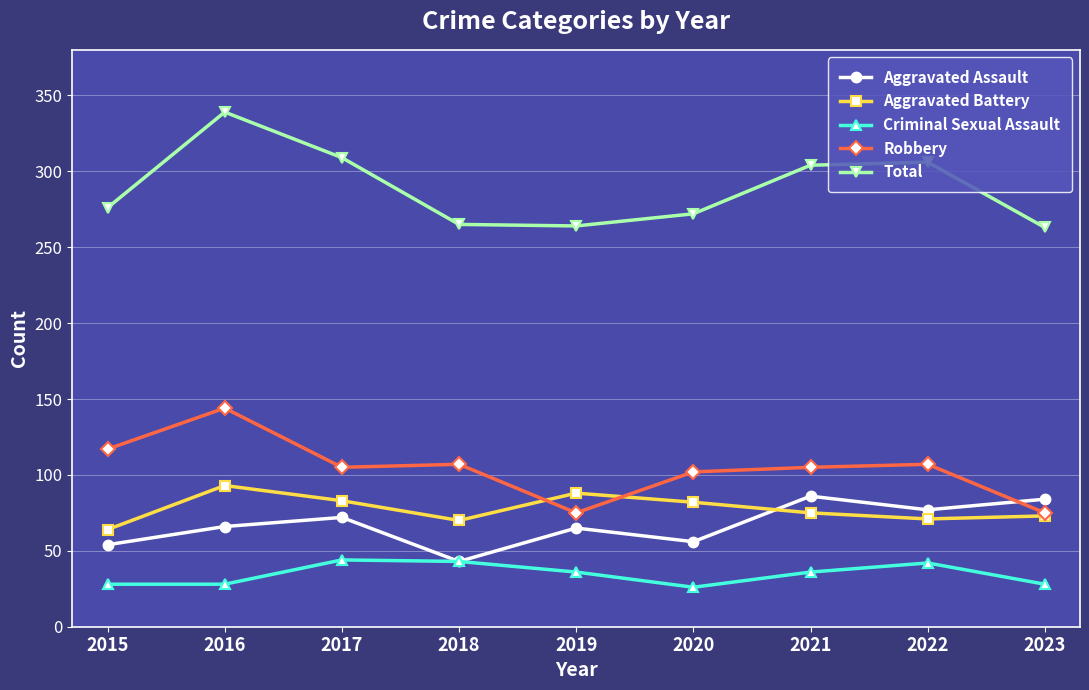

Between 2017 and 2019, which series saw the biggest shift?

Total